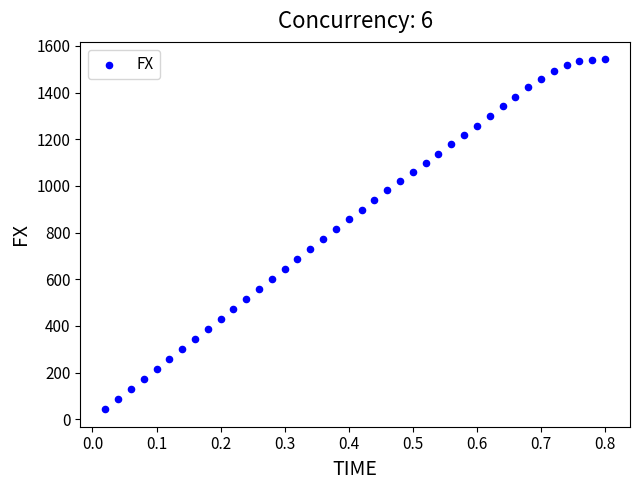

What is the range of Y values (max minus min)?

1499.1